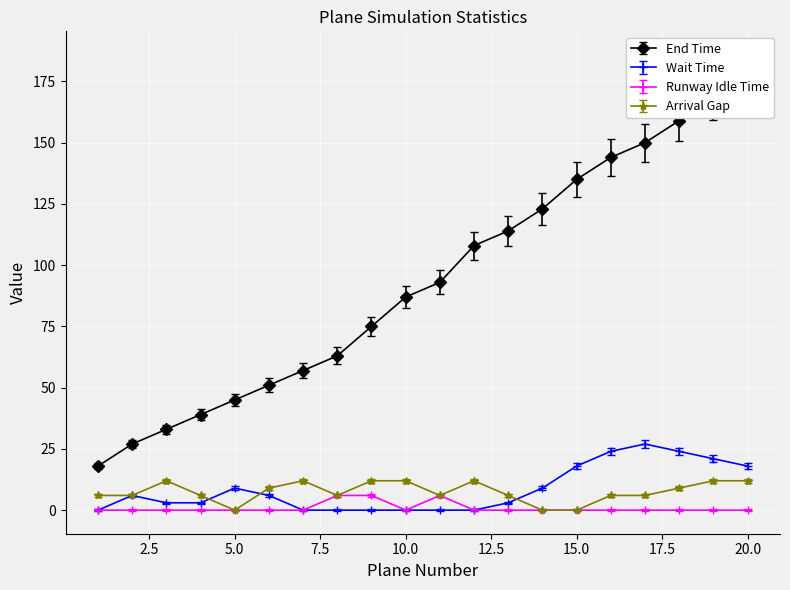

True or false: Arrival Gap has a value of 12.0 at 12.

True